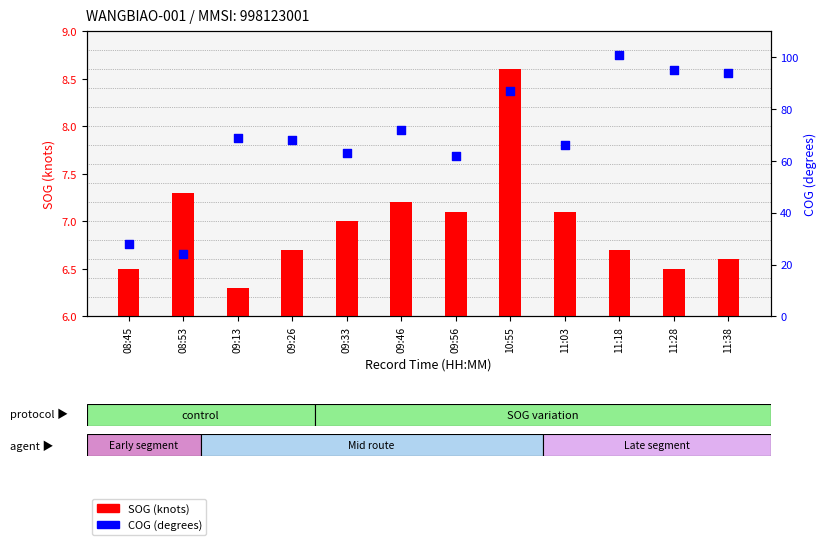

Is the value of COG (degrees) at 08:53 greater than the value of SOG (knots) at 09:56?

Yes